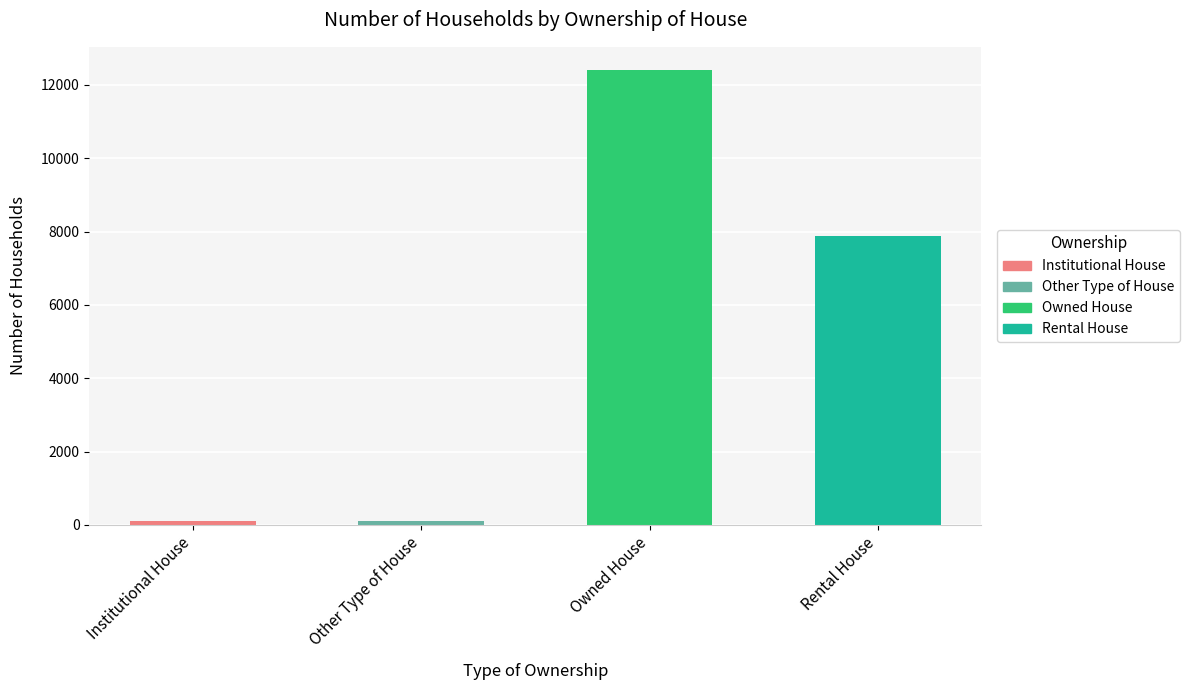

Does the chart contain stacked bars?

No